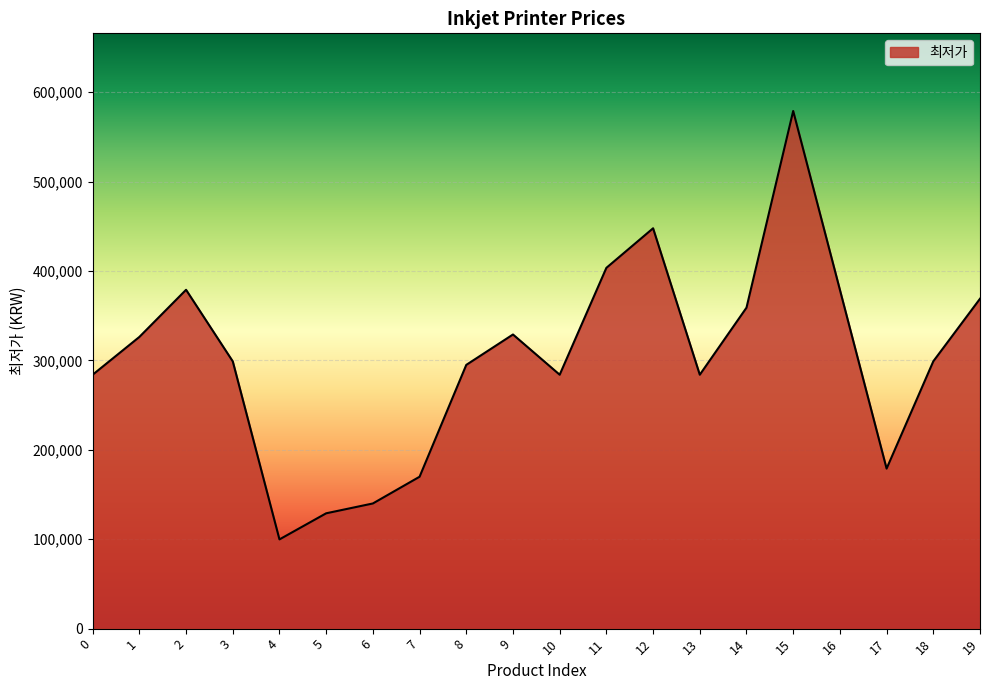

The chart shows a value of 369000 at 19. True or false?

True